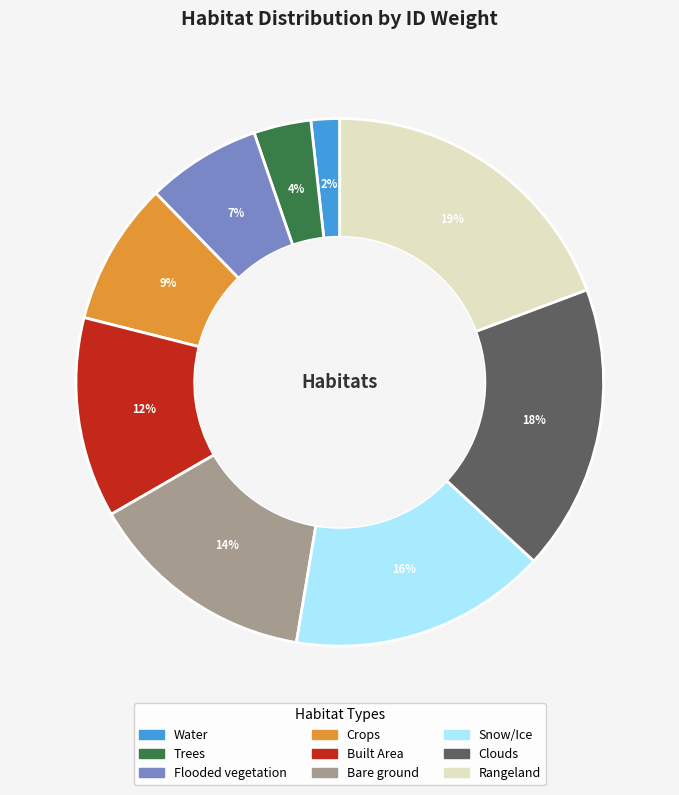

To the nearest percent, what portion does Clouds represent?

18%